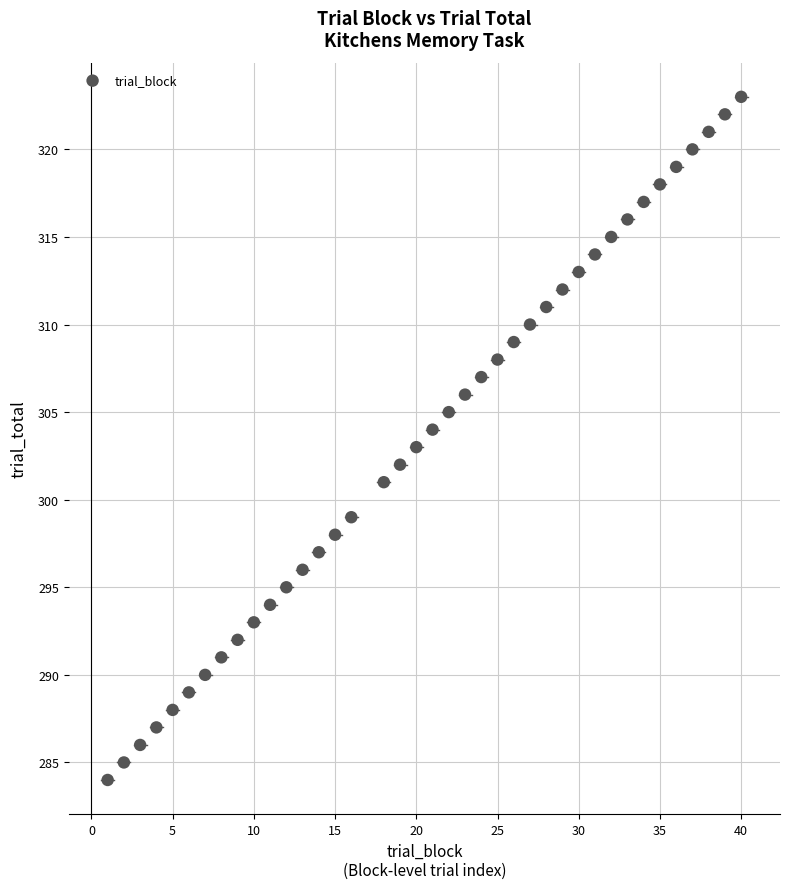

What is the range of X values (max minus min)?

39